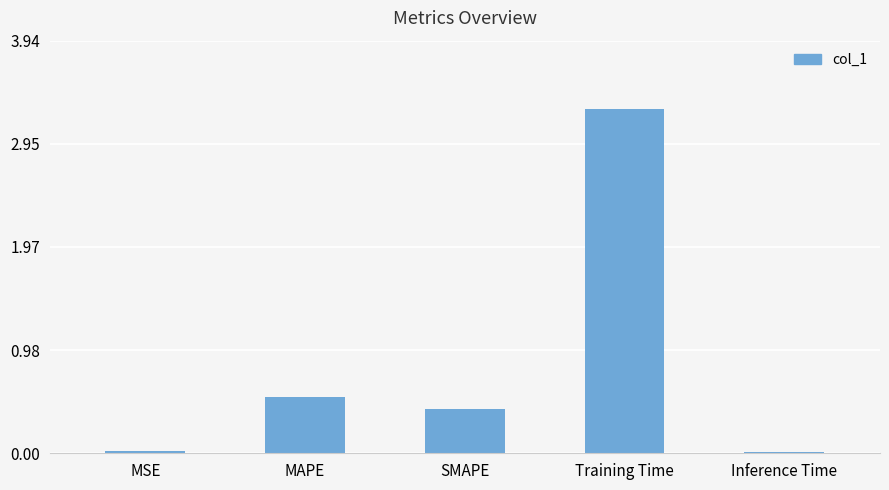

What is the label of the 1st bar from the left?

MSE